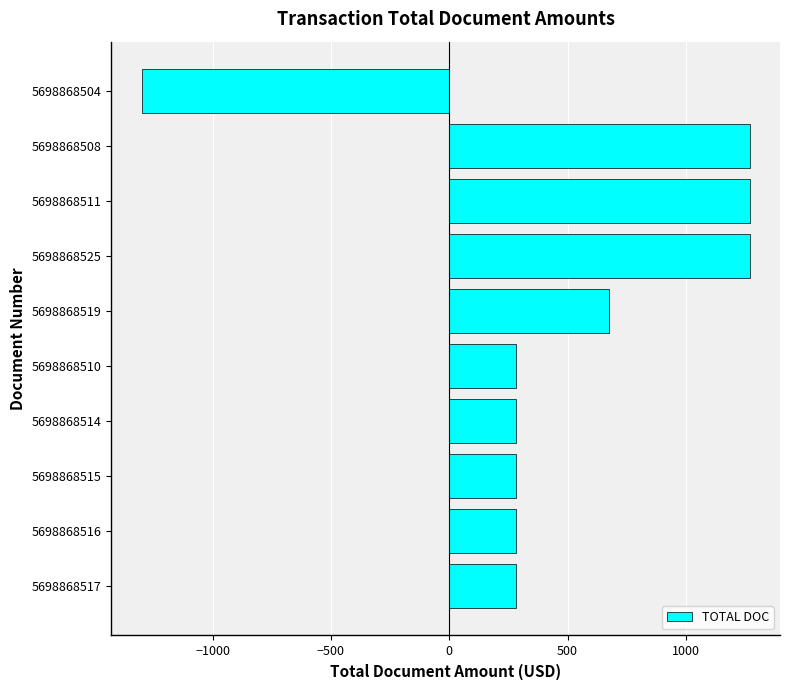

What is the minimum value shown in the chart?

-1300.0